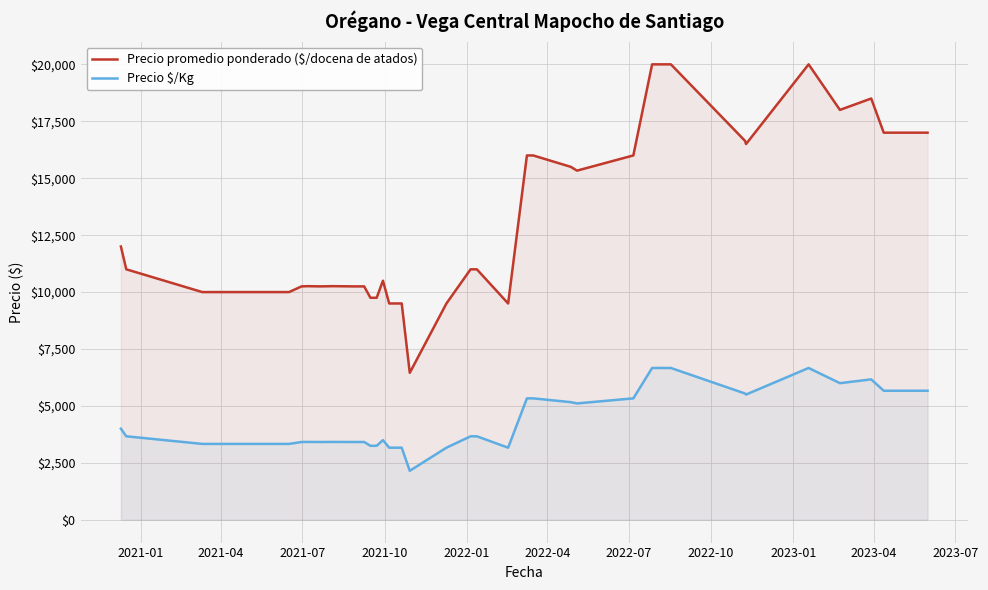

What is the lowest value of the Precio $/Kg series?

2152